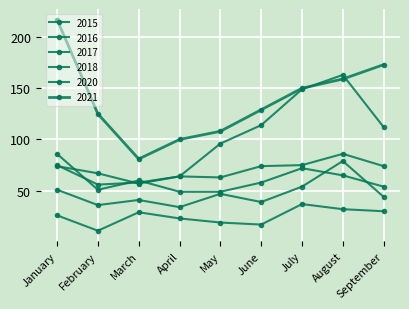

Reading left to right, list all the values displayed in this chart.

2015: 26	11	29	23	19	17	37	32	30
2016: 51	36	41	34	47	39	54	79	44
2017: 75	56	58	64	63	74	75	86	74
2018: 86	51	60	49	49	58	72	65	54
2020: 74	67	57	64	96	114	149	163	112
2021: 217	125	81	100	108	129	150	159	173